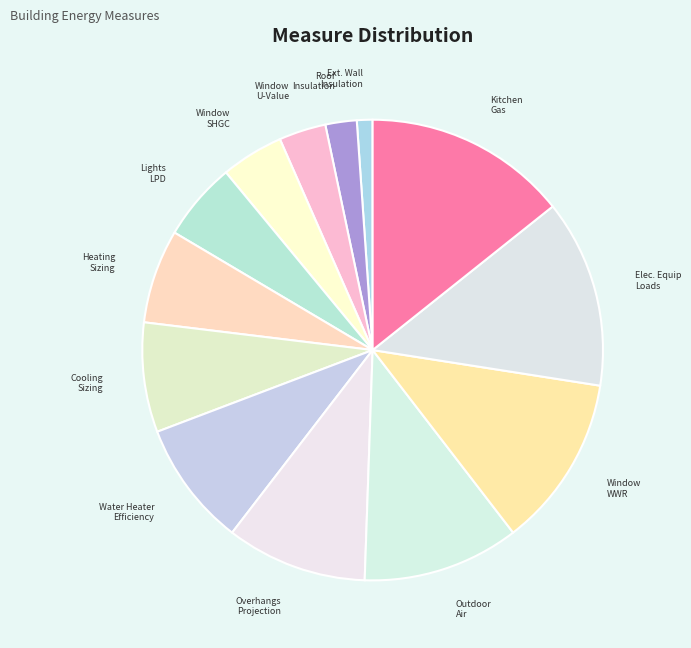

What is the ratio of the value at Window SHGC to the value at Outdoor Air?

0.4